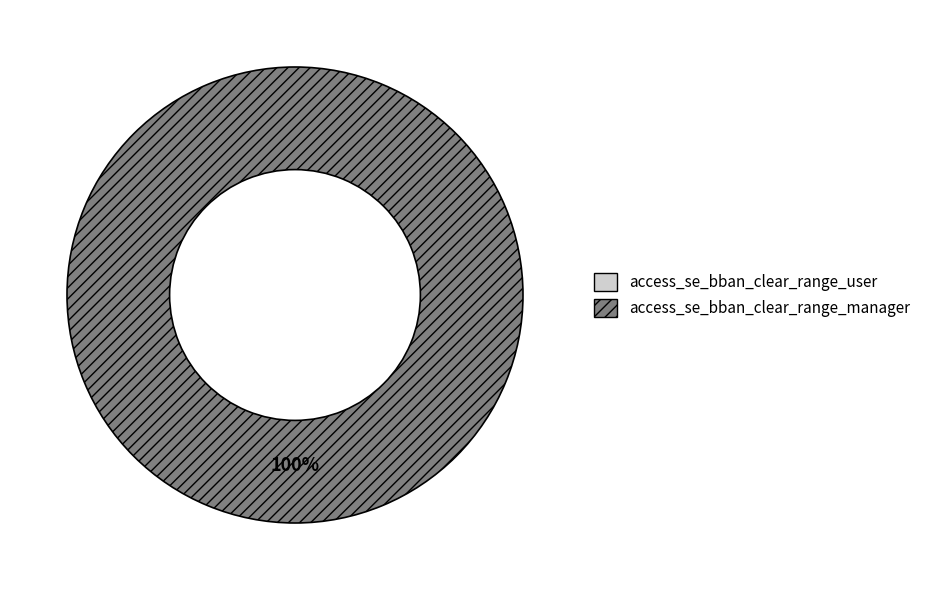

Is the sum of access_se_bban_clear_range_manager and access_se_bban_clear_range_user greater than half?

Yes